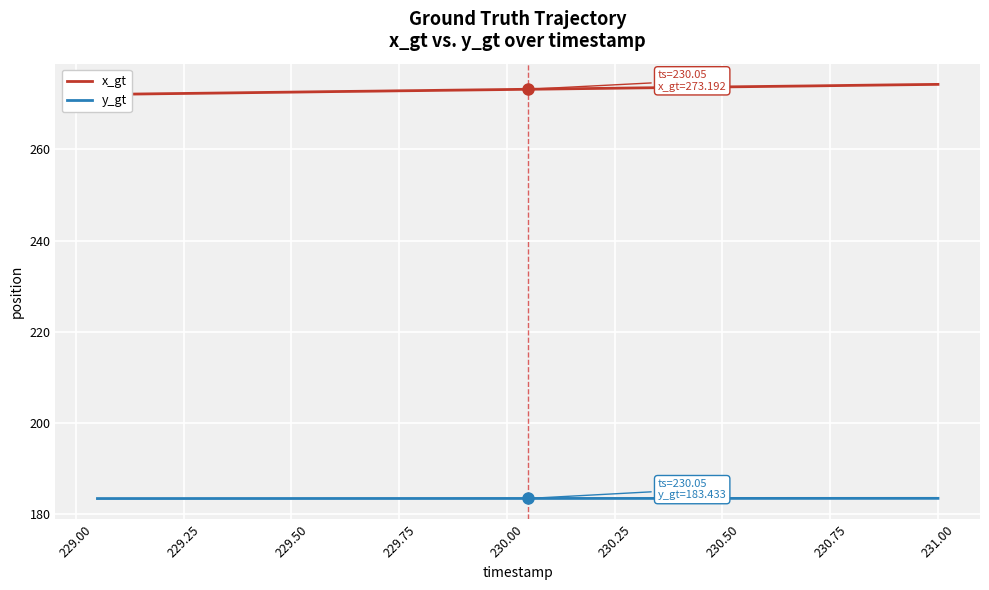

Does the chart display data point markers on the line(s)?

No